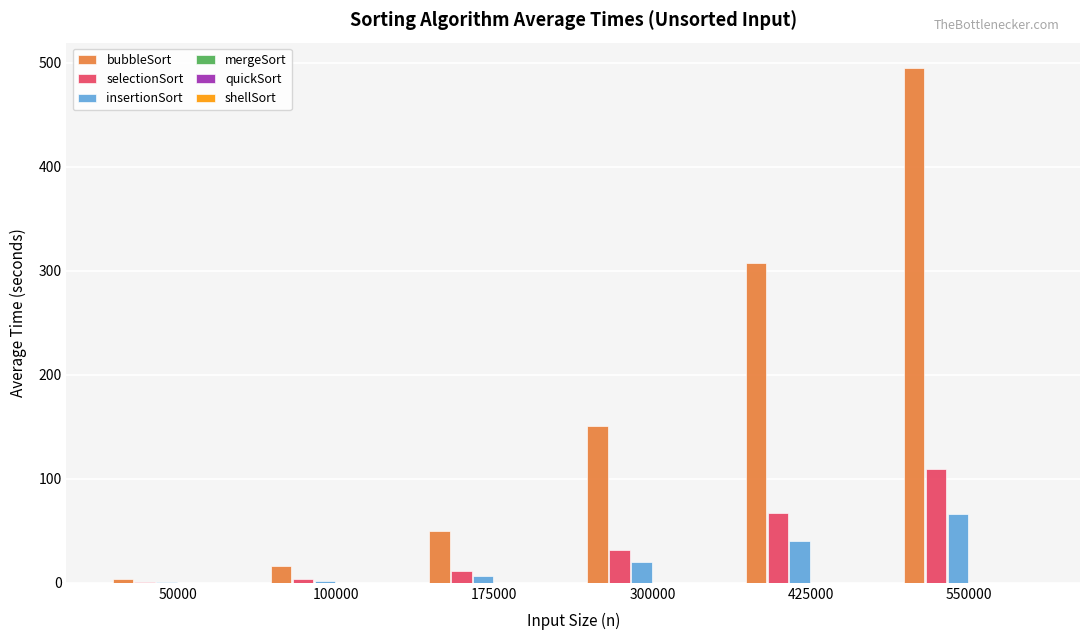

What is the greatest value displayed?

494.7